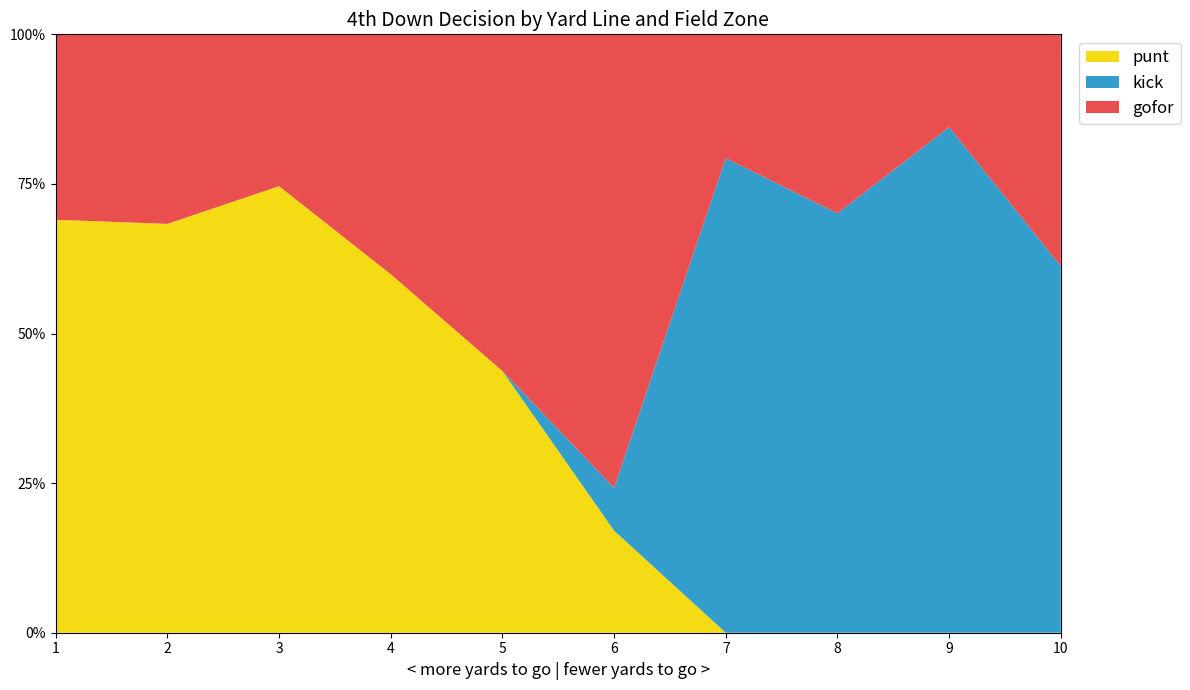

What are all the series names shown in the legend?

punt, kick, gofor